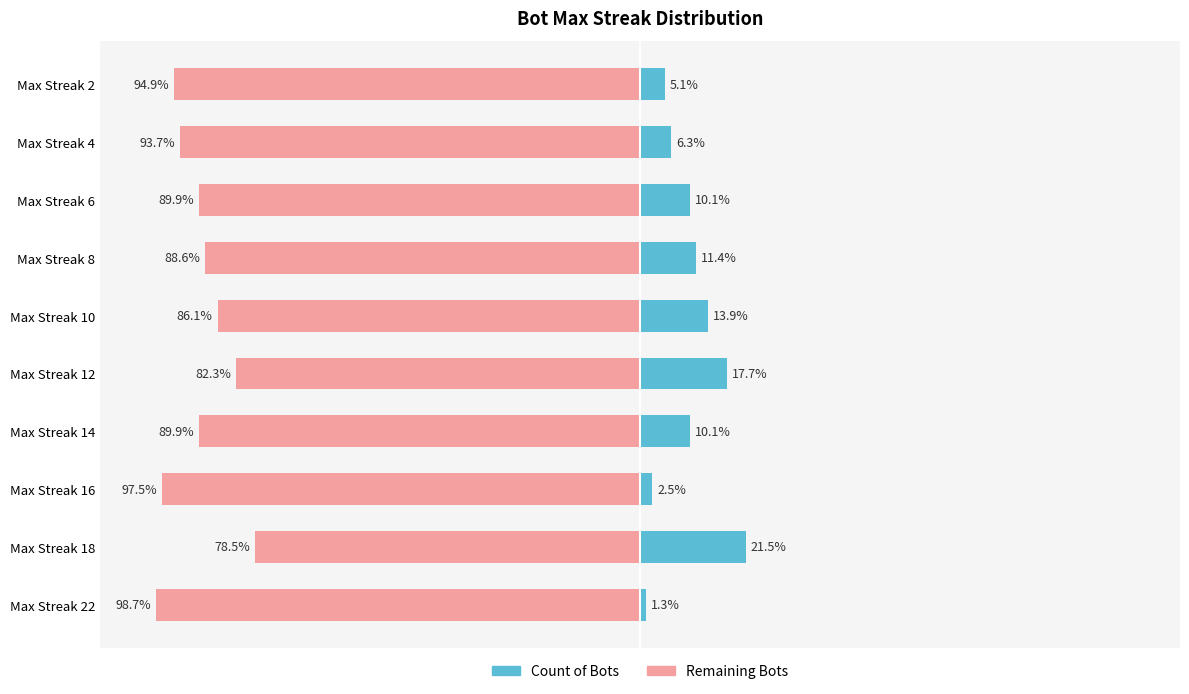

How many categories are shown in the chart?

10